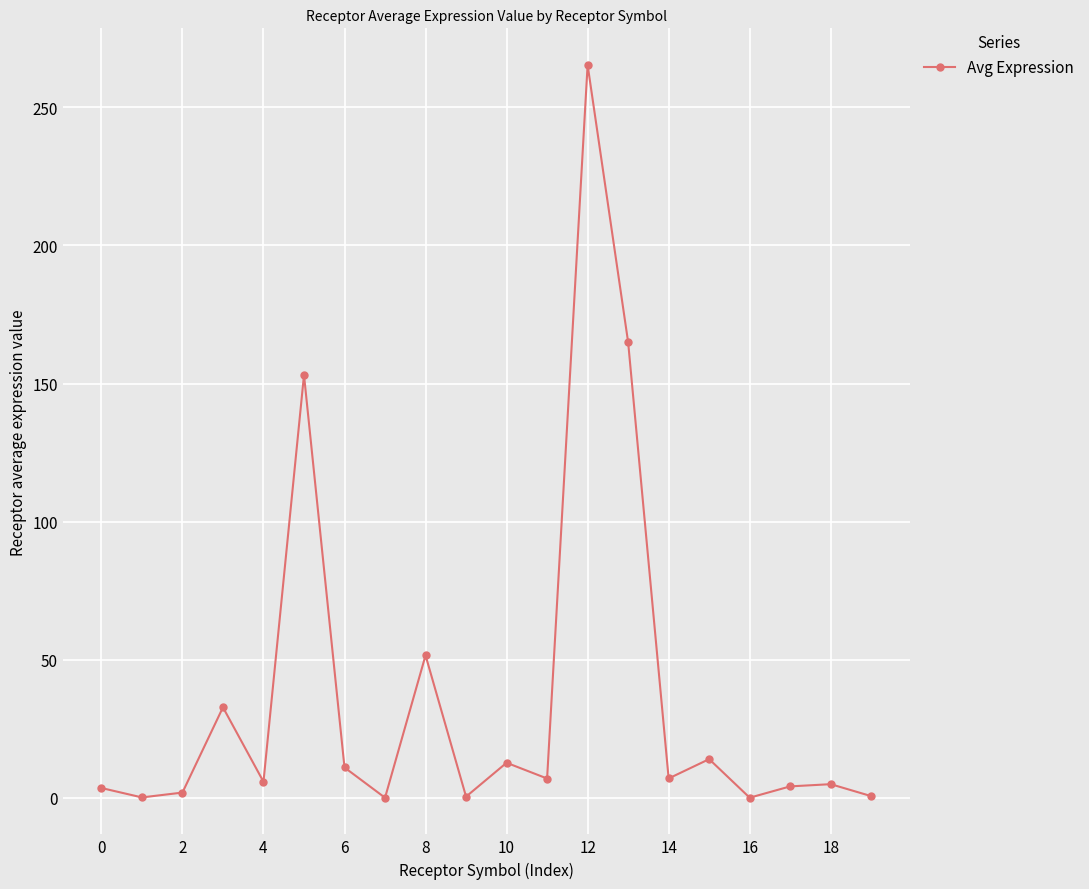

What is the average value?

37.1